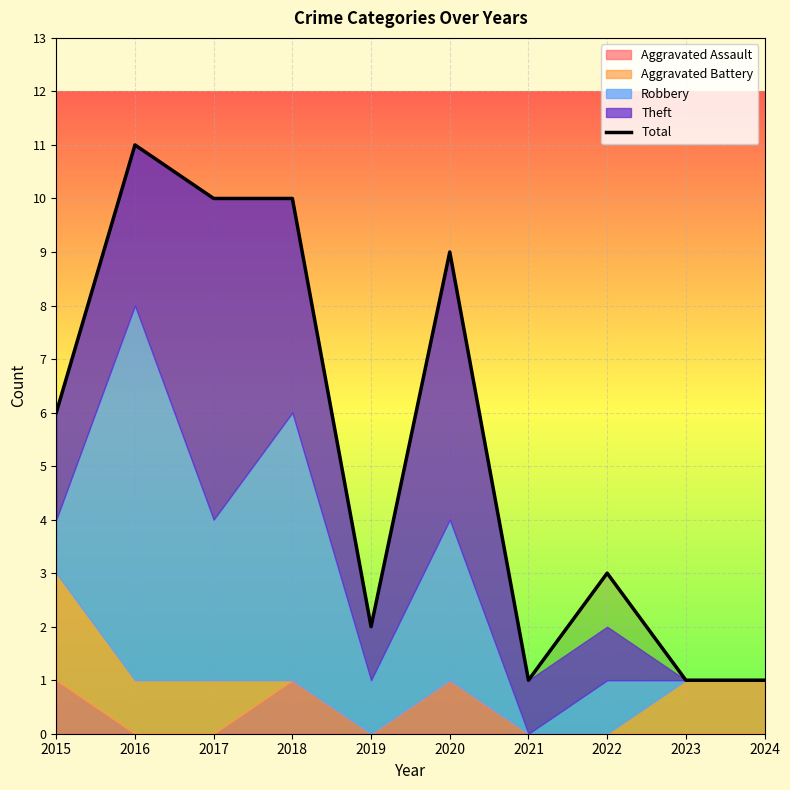

Rank the categories by value from lowest to highest.

2021, 2023, 2024, 2019, 2022, 2015, 2020, 2017, 2018, 2016